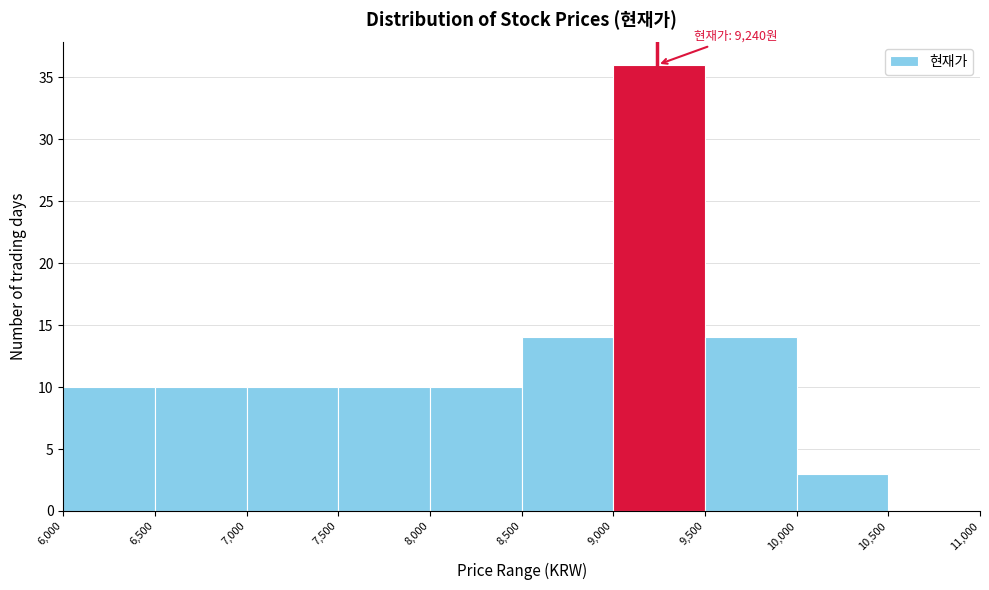

Which range on the x-axis has the tallest bar?

9,000 to 9,500